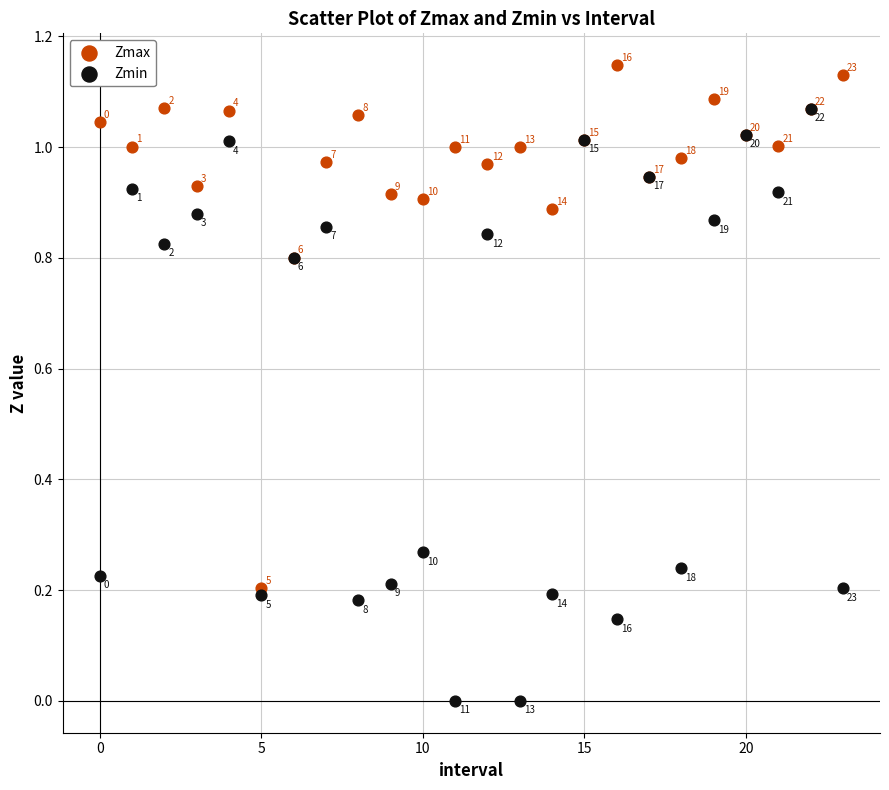

Which series contains the highest Y value?

Zmax